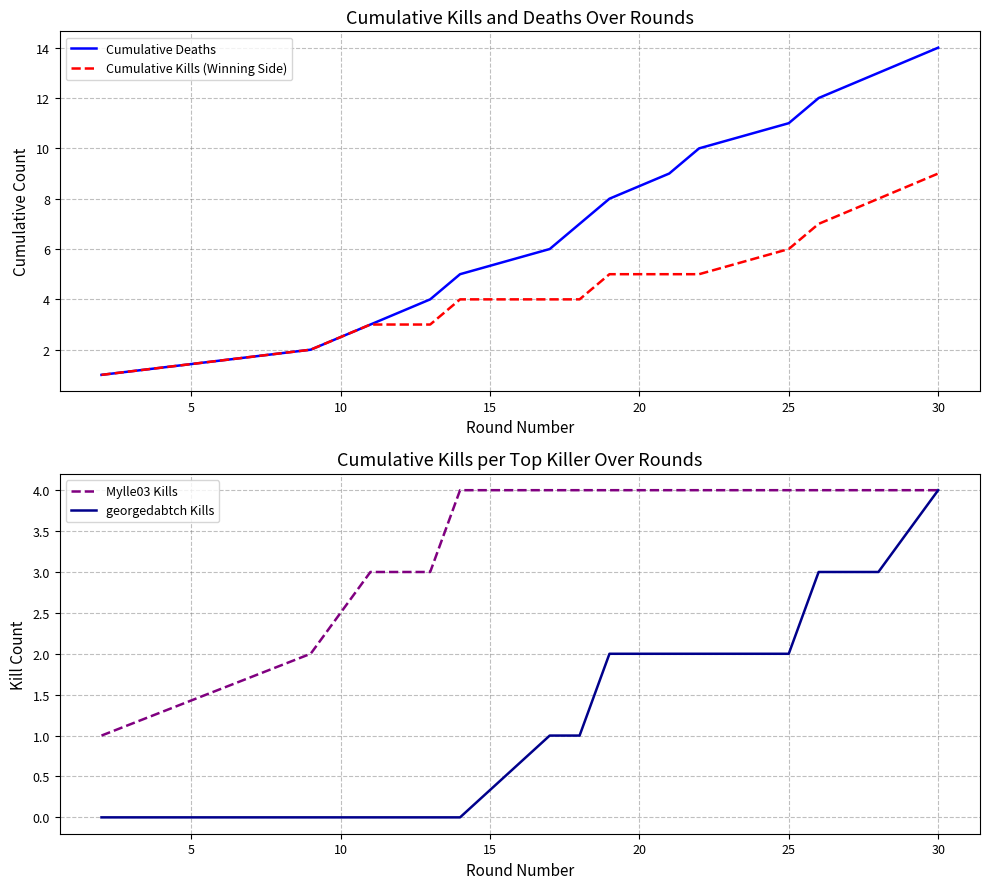

Which series has the widest spread of values?

Cumulative Deaths